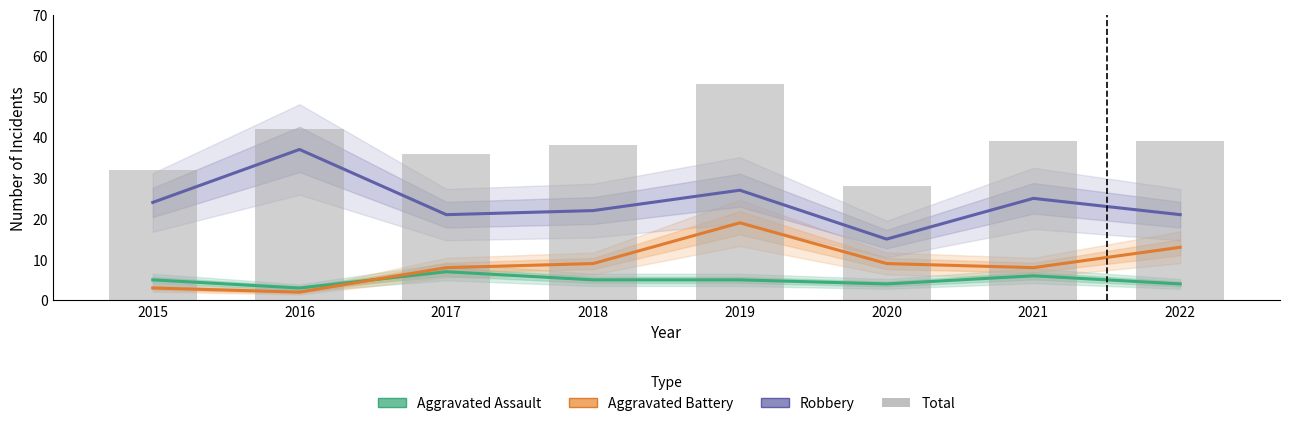

At 2016, list the series in order from smallest to largest.

Aggravated Battery, Aggravated Assault, Robbery, Total